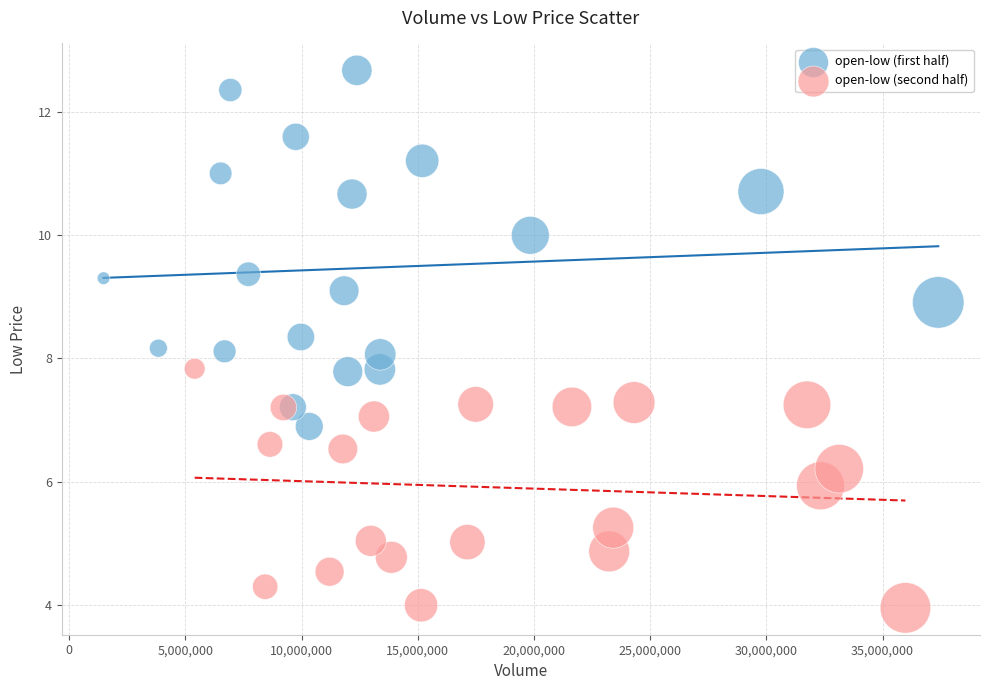

Which series reaches the maximum Y coordinate?

open-low (first half)